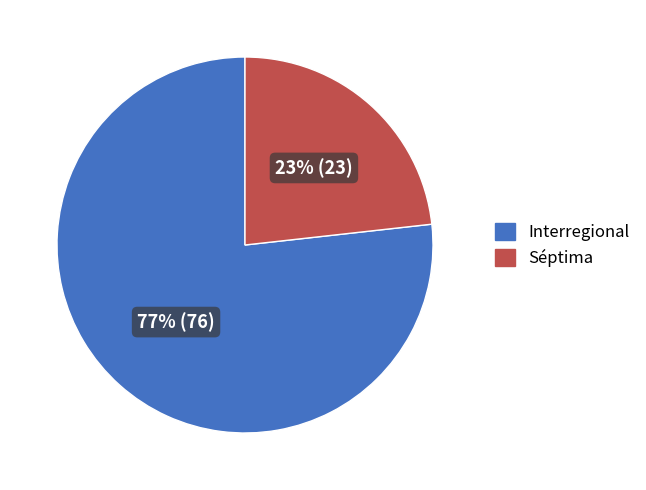

Between Séptima and Interregional, which is larger?

Interregional